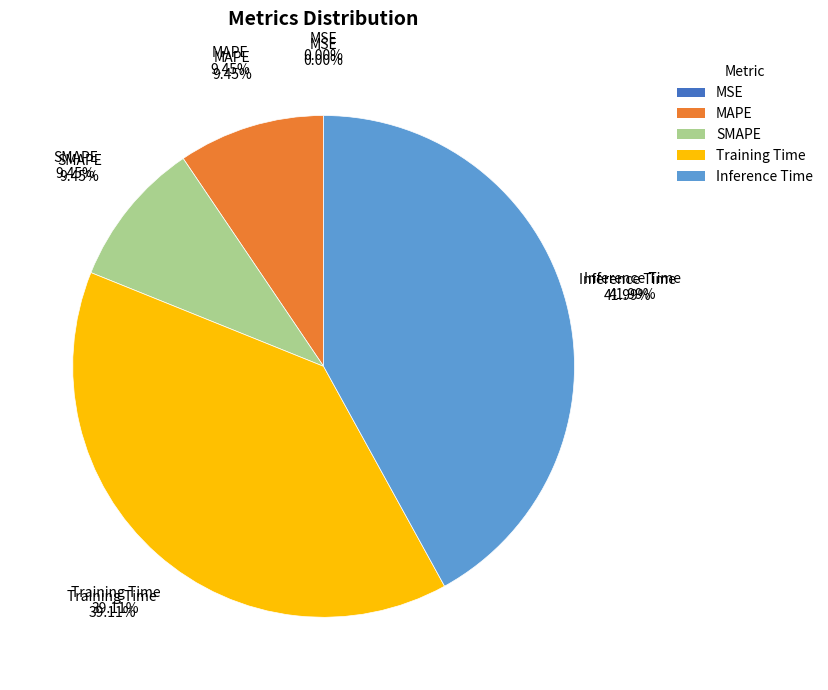

Between MSE and Inference Time, which is larger?

Inference Time